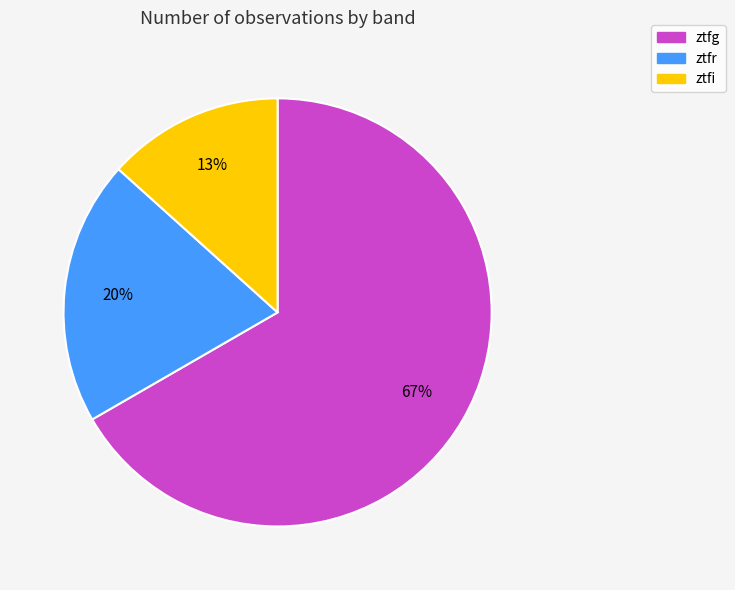

What percentage is the ztfr slice, to the nearest percent?

20%